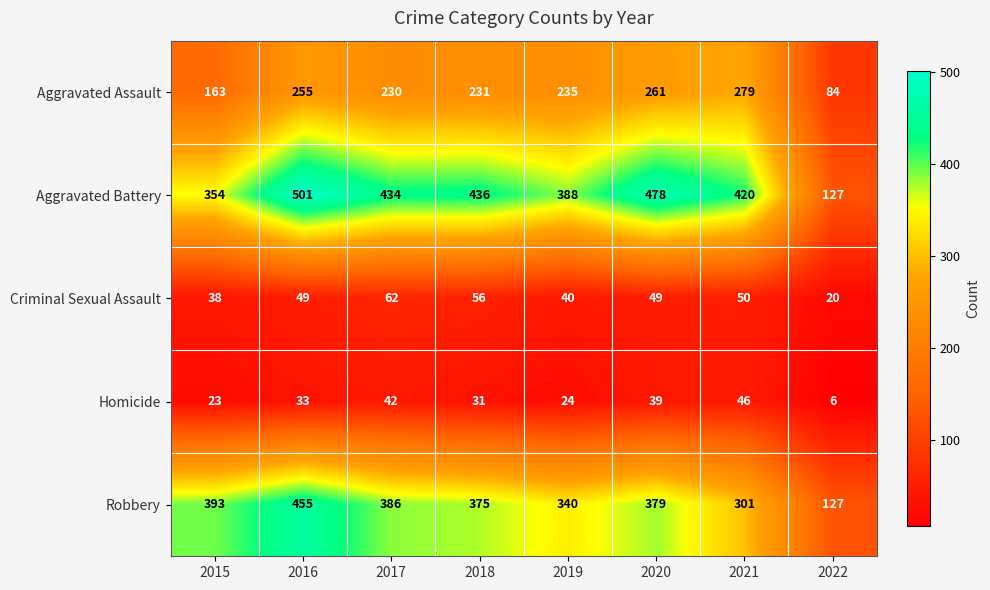

Read the Aggravated Battery value at 2016.

501